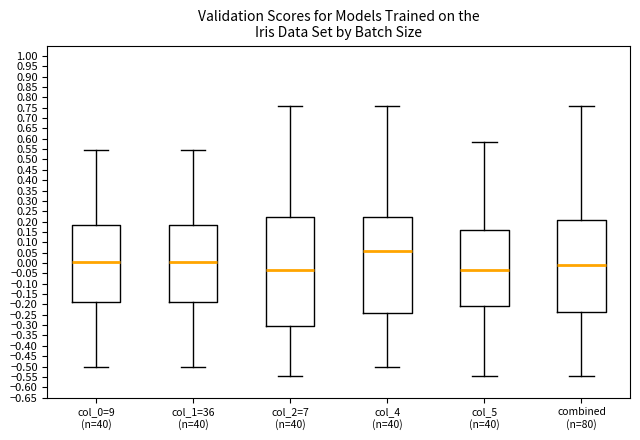

Reading left to right, read every box against the y-axis: the position of its median line, the range the box covers, and the ends of its whiskers. The values are not printed on the chart, so give them approximately, as read against the axis.

col_0=9 (n=40): median 0.005, box -0.190 to 0.185, whiskers -0.500 to 0.545
col_1=36 (n=40): median 0.005, box -0.190 to 0.185, whiskers -0.500 to 0.545
col_2=7 (n=40): median -0.030, box -0.305 to 0.225, whiskers -0.545 to 0.755
col_4 (n=40): median 0.055, box -0.245 to 0.225, whiskers -0.500 to 0.755
col_5 (n=40): median -0.030, box -0.205 to 0.160, whiskers -0.545 to 0.585
combined (n=80): median -0.005, box -0.240 to 0.210, whiskers -0.545 to 0.755